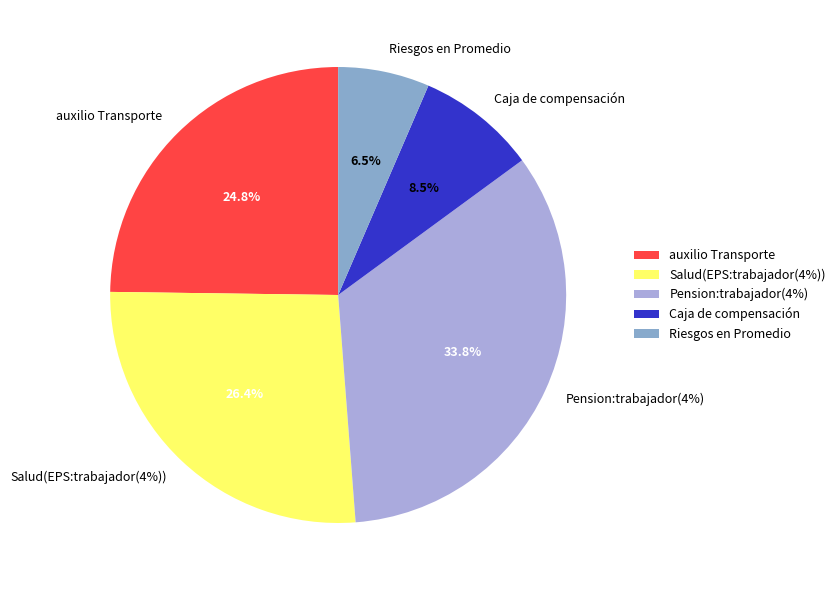

Is the sum of Salud(EPS:trabajador(4%)) and Riesgos en Promedio greater than half?

No